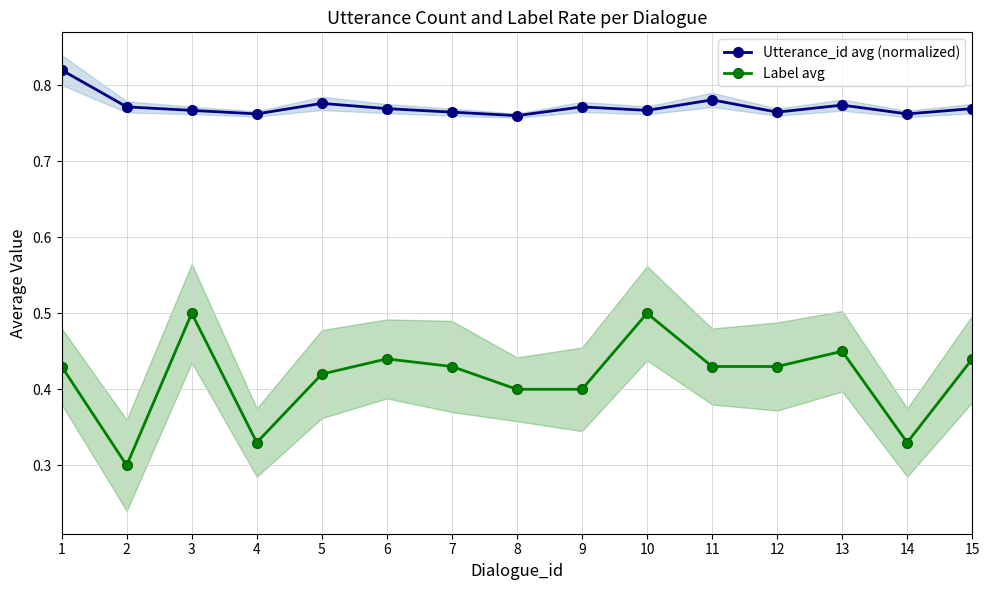

The Label avg series shows 0.5 at 3. True or false?

True